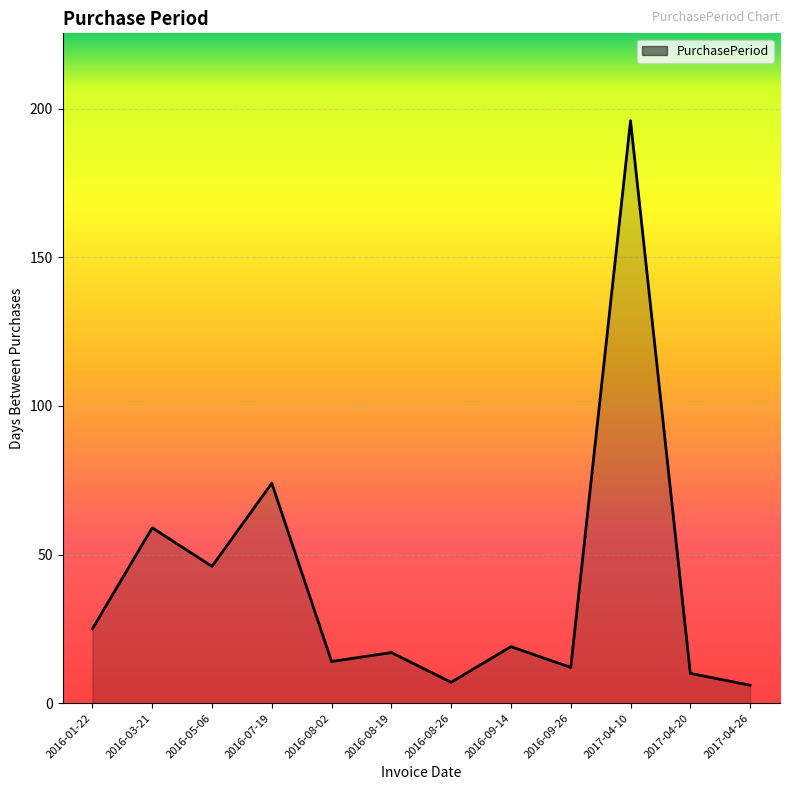

Reading left to right, list all the values displayed in this chart.

25	59	46	74	14	17	7	19	12	196	10	6